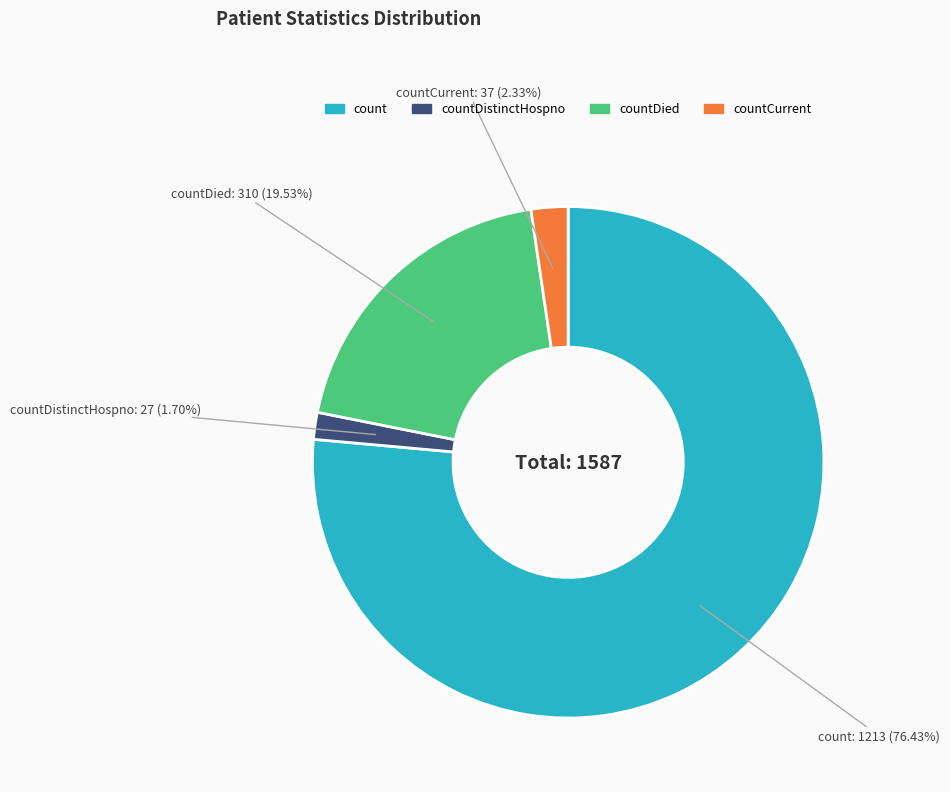

Count the number of slices in the pie.

4